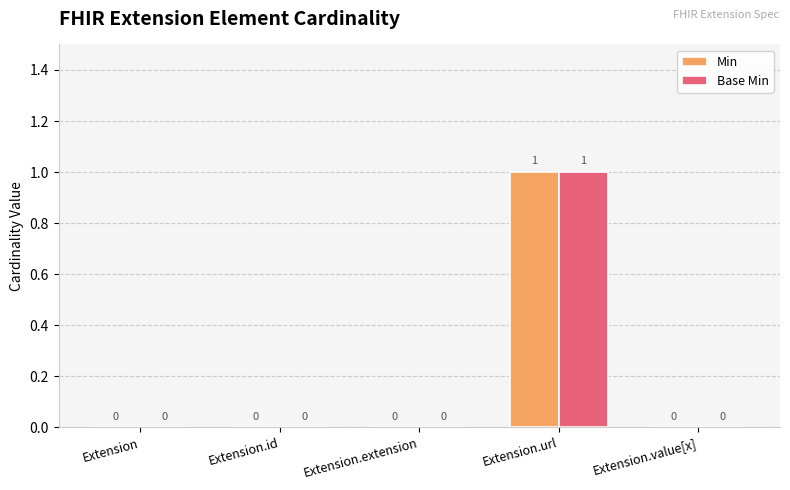

The Base Min series shows 0 at Extension.extension. True or false?

True